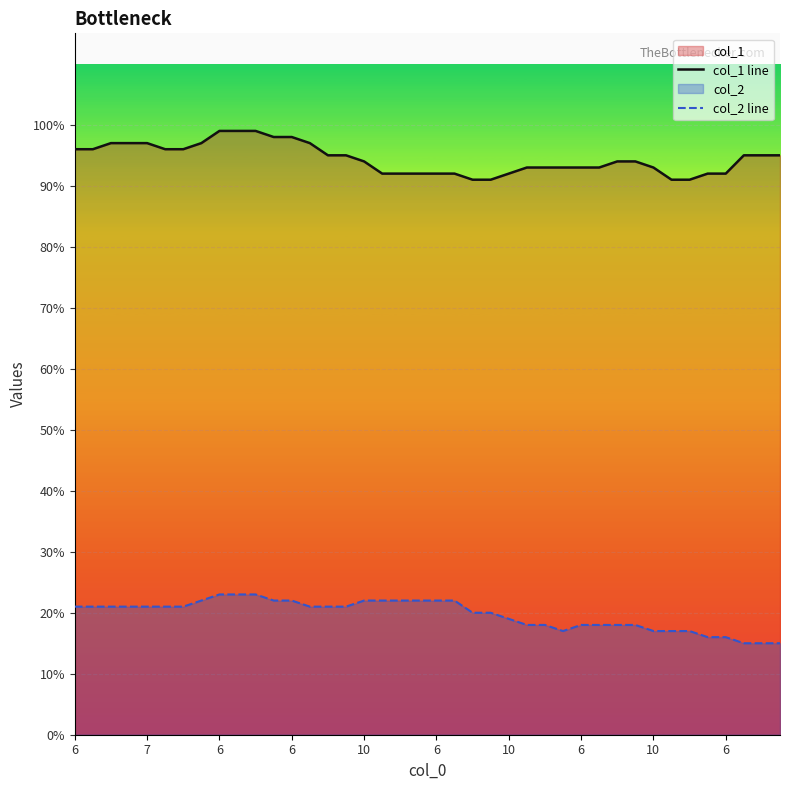

Reading left to right, extract all data points from this chart.

col_1 line: 1.0	1.0	1.0	1.0	1.0	1.0	1.0	1.0	1.0	1.0	1.0	1.0	1.0	1.0	0.9	0.9	0.9	0.9	0.9	0.9	0.9	0.9	0.9	0.9	0.9	0.9	0.9	0.9	0.9	0.9	0.9	0.9	0.9	0.9	0.9	0.9	0.9	0.9	0.9	0.9
col_2 line: 0.2	0.2	0.2	0.2	0.2	0.2	0.2	0.2	0.2	0.2	0.2	0.2	0.2	0.2	0.2	0.2	0.2	0.2	0.2	0.2	0.2	0.2	0.2	0.2	0.2	0.2	0.2	0.2	0.2	0.2	0.2	0.2	0.2	0.2	0.2	0.2	0.2	0.1	0.1	0.1